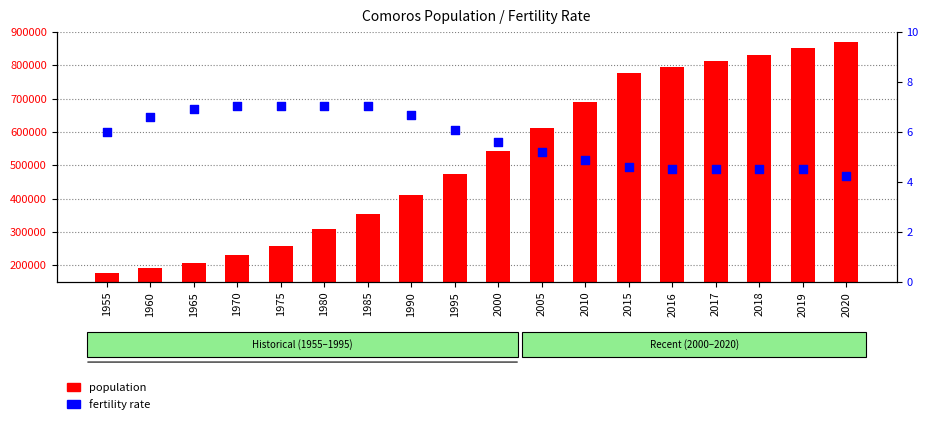

At which category is the sum across all series the highest?

2020